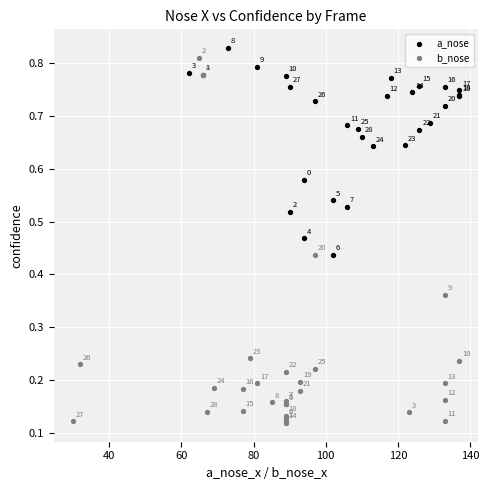

What are all the series names shown in the legend?

a_nose, b_nose